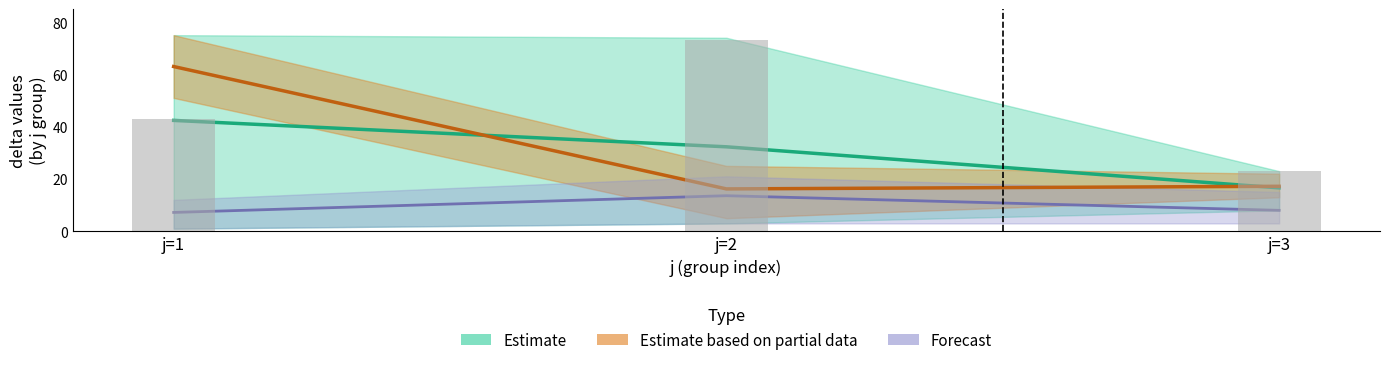

List the labels in order of value, largest first.

j=2, j=1, j=3